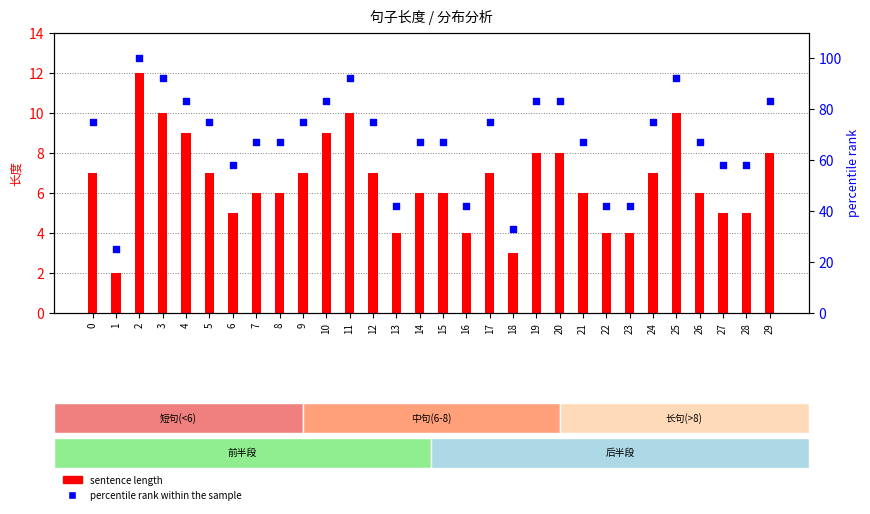

Which series contains the highest Y value?

percentile rank within the sample